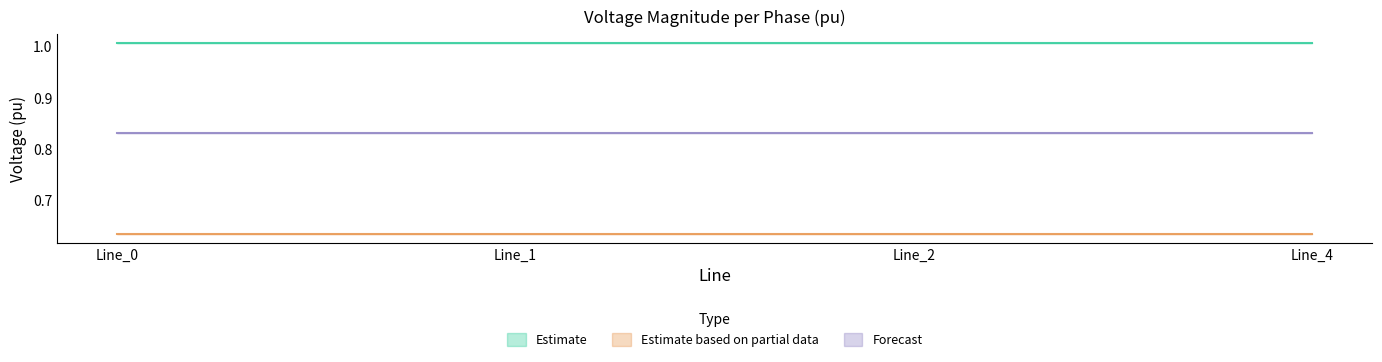

Reading right to left, list all the values displayed in this chart.

pf_vm_c_from_pu: Line_4=0.8	Line_2=0.8	Line_1=0.8	Line_0=0.8
pf_vm_a_from_pu: Line_4=1.0	Line_2=1.0	Line_1=1.0	Line_0=1.0
pf_vm_b_from_pu: Line_4=0.6	Line_2=0.6	Line_1=0.6	Line_0=0.6
pf_vm_a_to_pu: Line_4=1.0	Line_2=1.0	Line_1=1.0	Line_0=1.0
pf_vm_b_to_pu: Line_4=0.6	Line_2=0.6	Line_1=0.6	Line_0=0.6